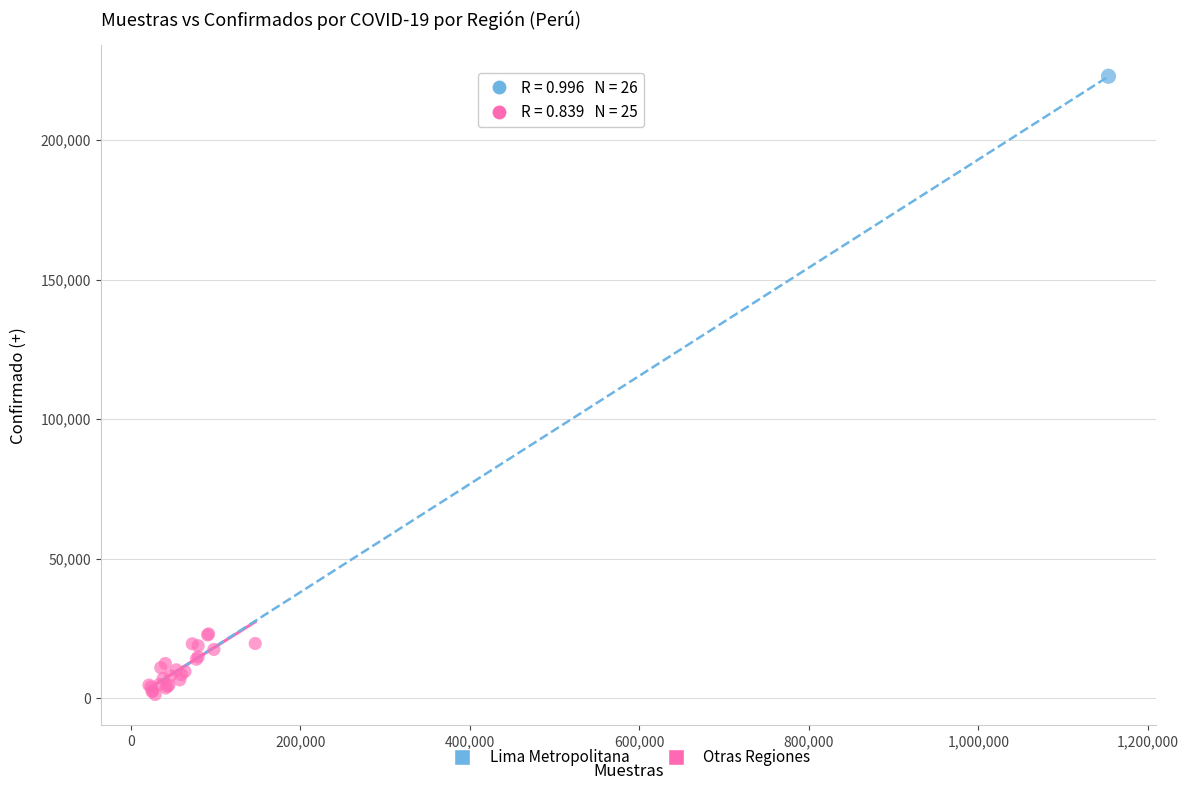

What are all the series names shown in the legend?

Lima Metropolitana, Otras Regiones